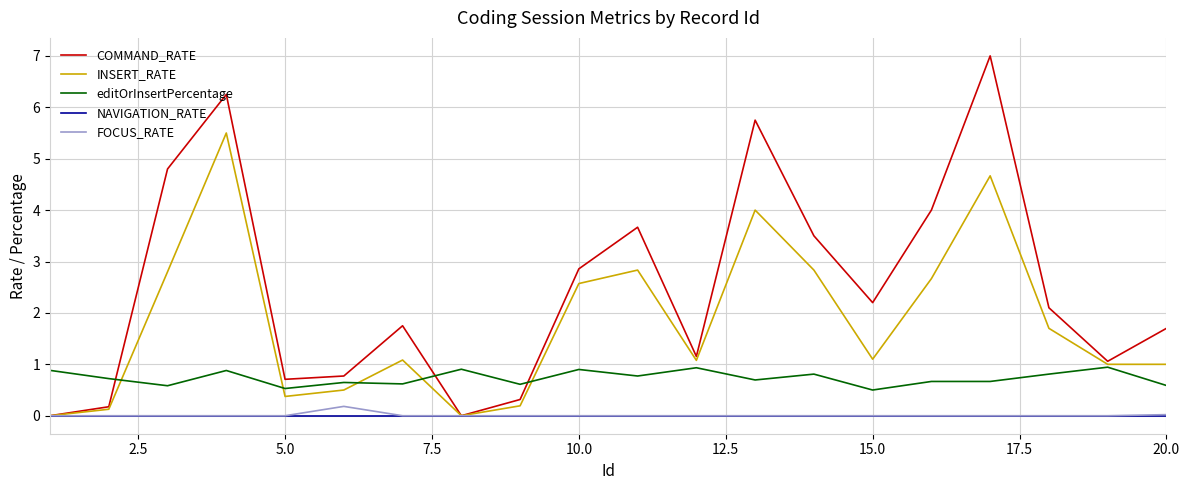

At how many categories does at least one series exceed 0?

20